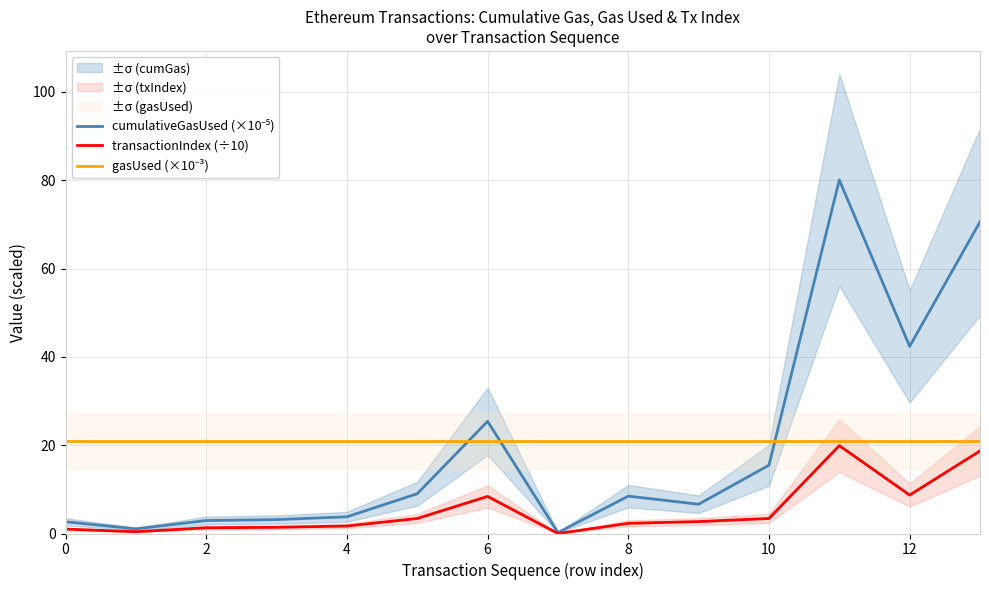

Is it true that transactionIndex (÷10) equals 3.4 at 10?

True